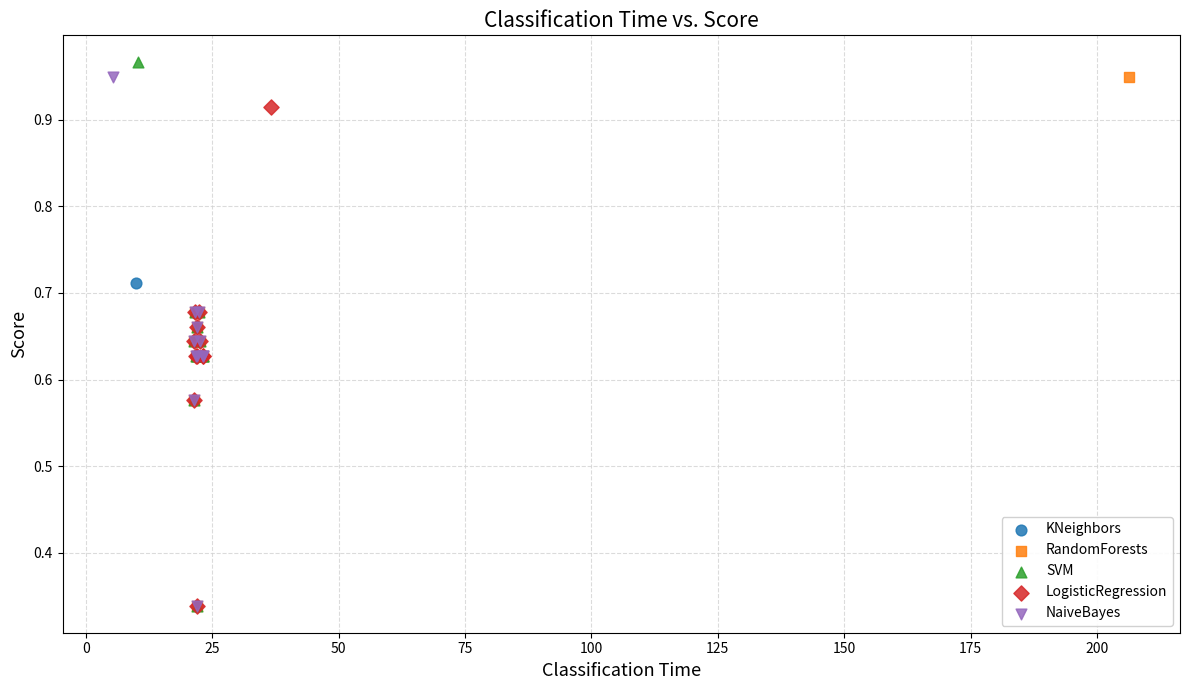

Which series has the largest Y range (max minus min)?

SVM